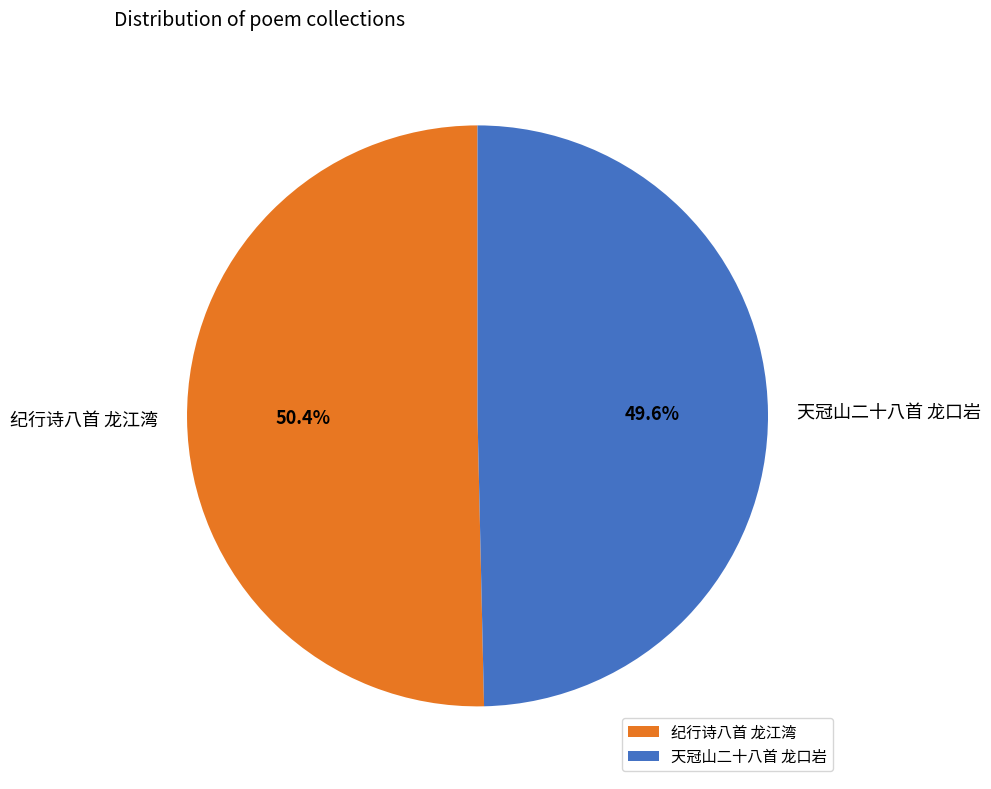

Which slice is the largest?

纪行诗八首 龙江湾